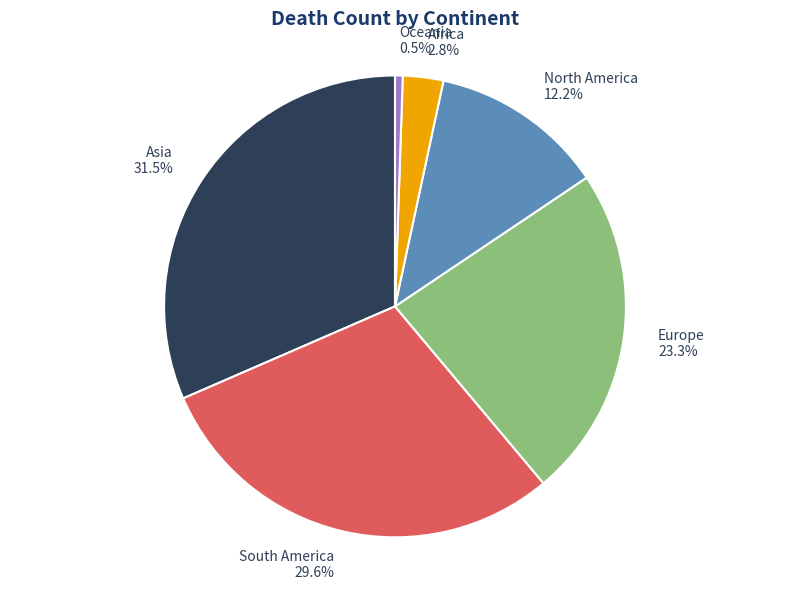

Rank the categories by value from lowest to highest.

Oceania, Africa, North America, Europe, South America, Asia